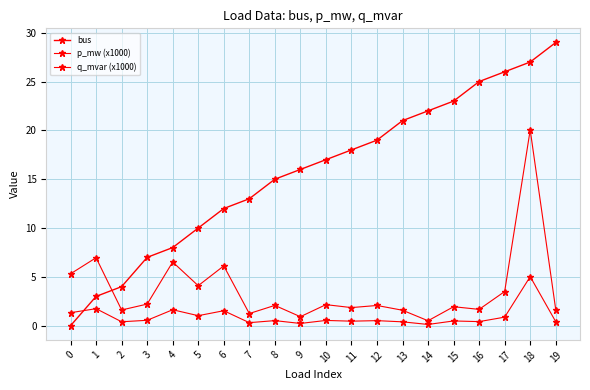

How many positive values does the bus series have?

19